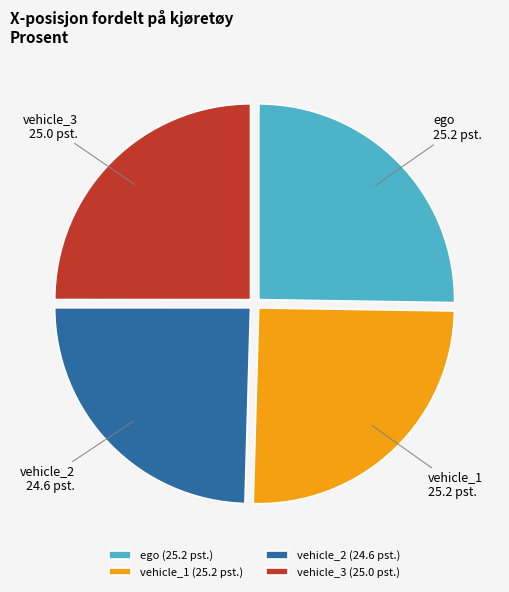

Approximately how many times larger is the value at vehicle_3 compared to vehicle_2?

1.0